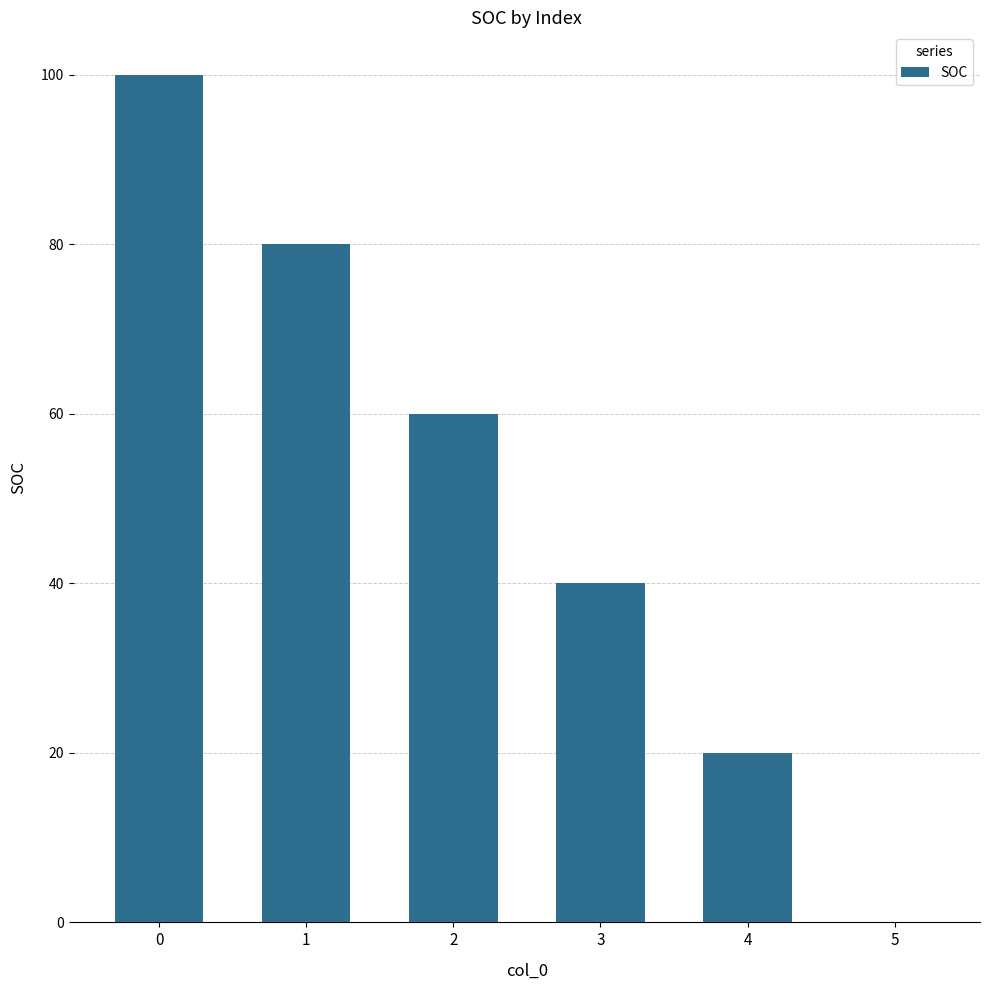

True or false: the data shows 145 at 0.

False